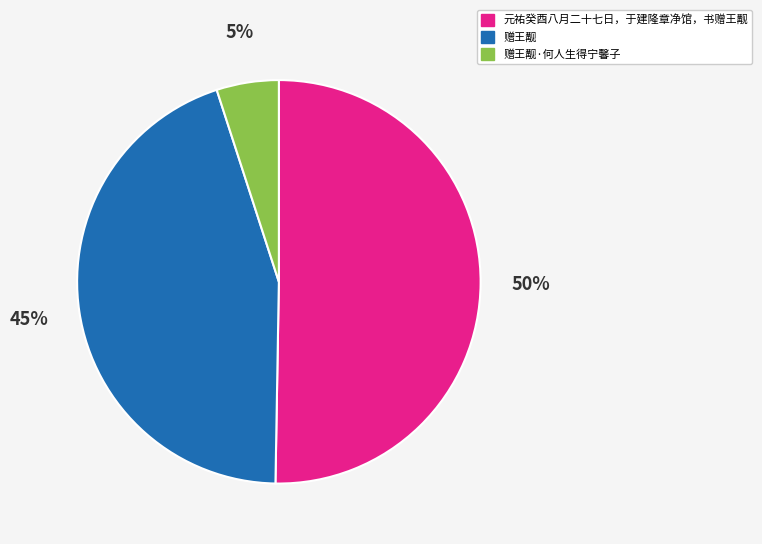

Rank the categories by value from highest to lowest.

元祐癸酉八月二十七日，于建隆章净馆，书赠王觏, 赠王觏, 赠王觏·何人生得宁馨子